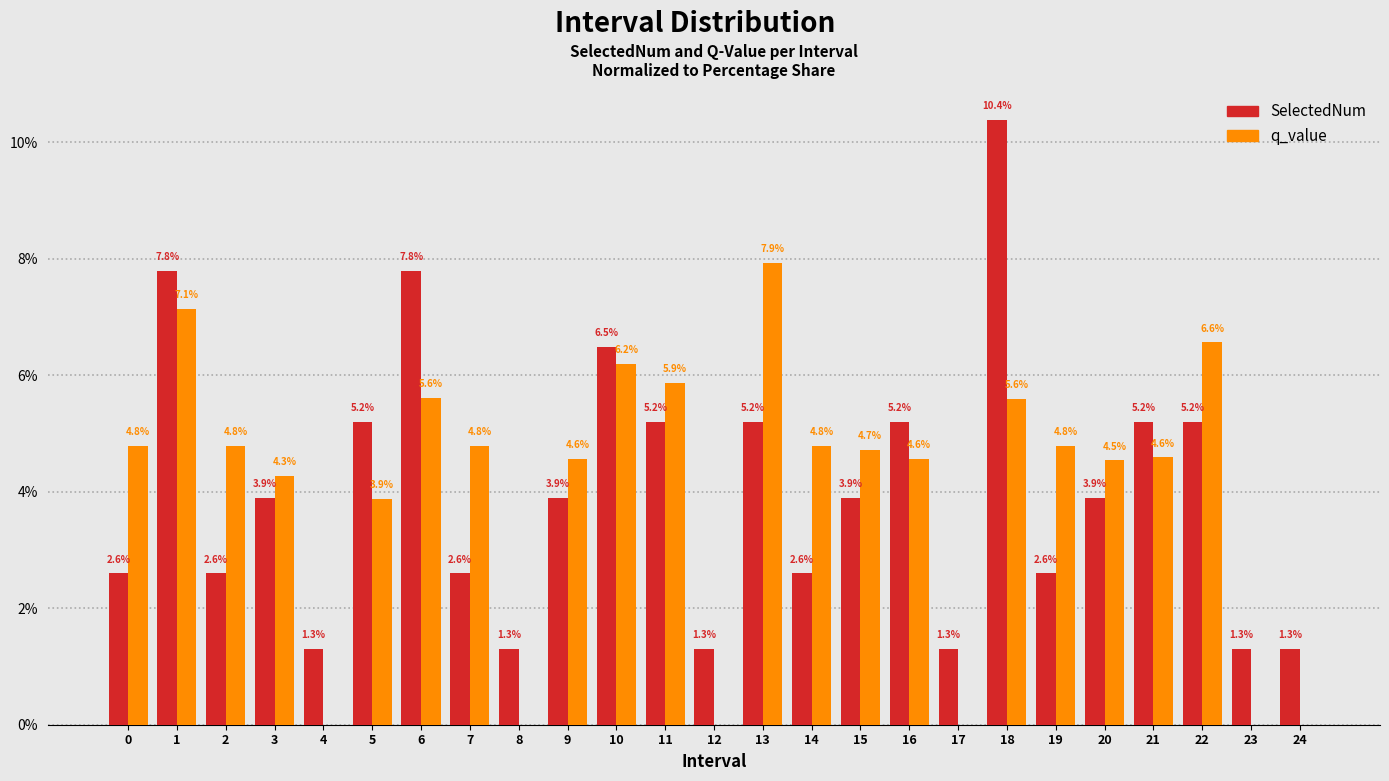

Reading right to left, extract all data points from this chart.

SelectedNum: 24=1.3	23=1.3	22=5.2	21=5.2	20=3.9	19=2.6	18=10.4	17=1.3	16=5.2	15=3.9	14=2.6	13=5.2	12=1.3	11=5.2	10=6.5	9=3.9	8=1.3	7=2.6	6=7.8	5=5.2	4=1.3	3=3.9	2=2.6	1=7.8	0=2.6
q_value: 24=0.0	23=0.0	22=6.6	21=4.6	20=4.5	19=4.8	18=5.6	17=0.0	16=4.6	15=4.7	14=4.8	13=7.9	12=0.0	11=5.9	10=6.2	9=4.6	8=0.0	7=4.8	6=5.6	5=3.9	4=0.0	3=4.3	2=4.8	1=7.1	0=4.8